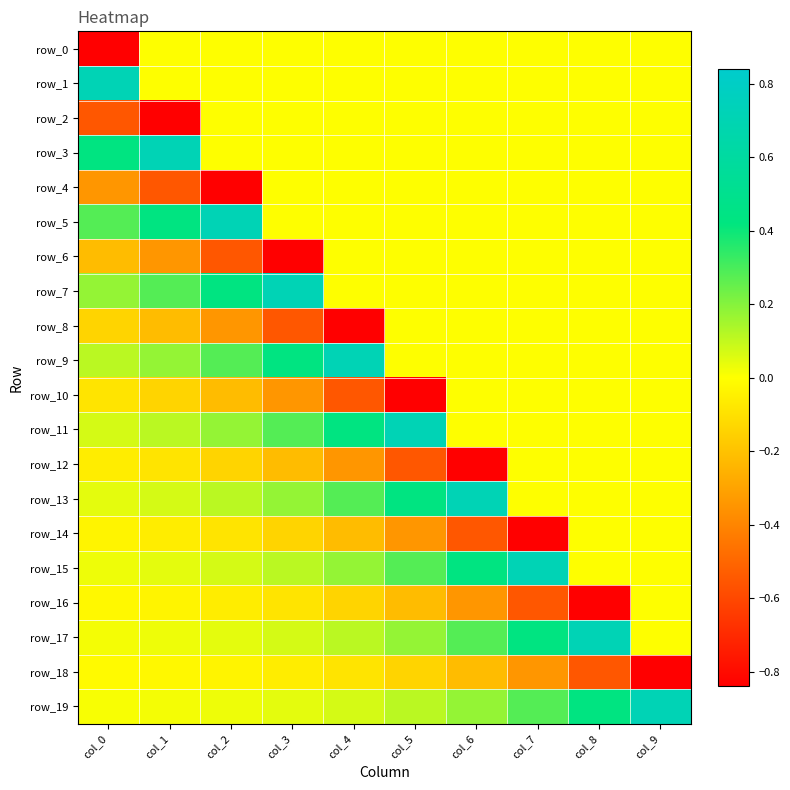

What is the spread (max minus min) of values at col_3?

1.6